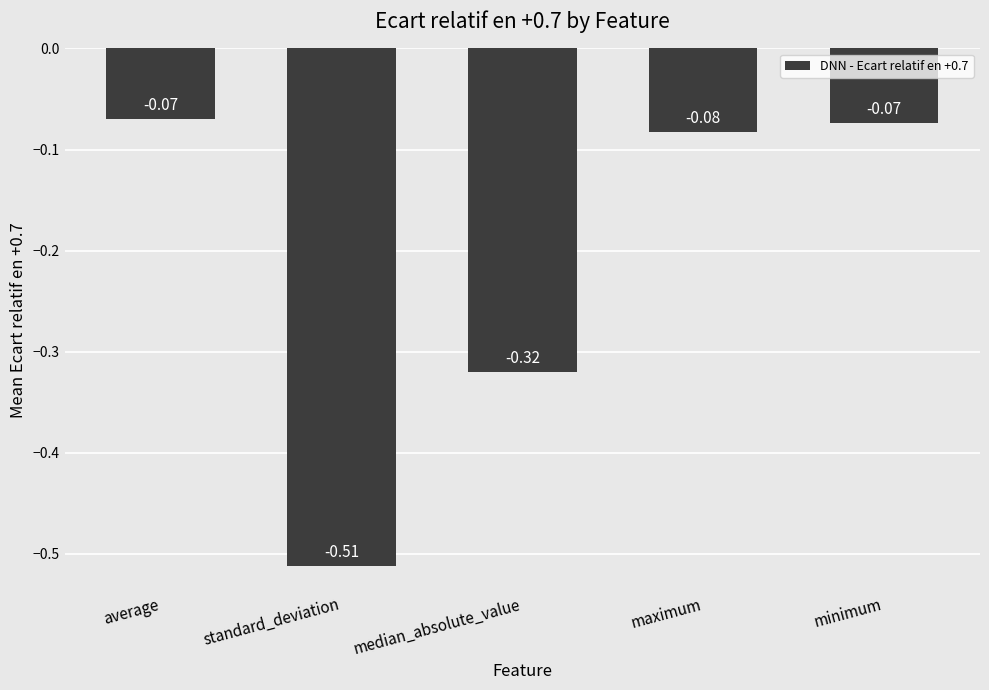

Between median_absolute_value and maximum, which is larger?

maximum